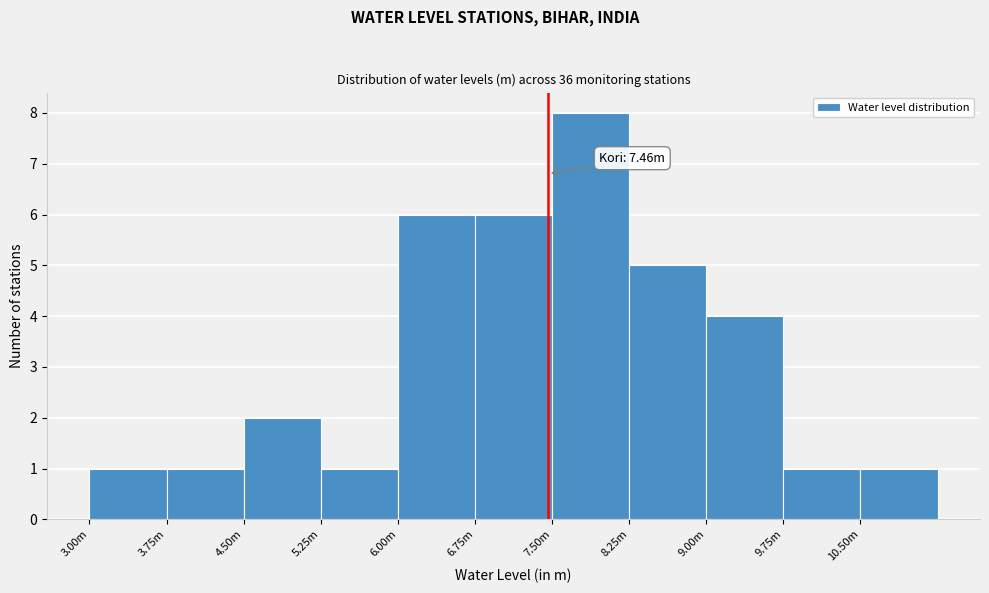

Reading left to right, list all the values displayed in this chart.

3.00m=1	3.75m=1	4.50m=2	5.25m=1	6.00m=6	6.75m=6	7.50m=8	8.25m=5	9.00m=4	9.75m=1	10.50m=1